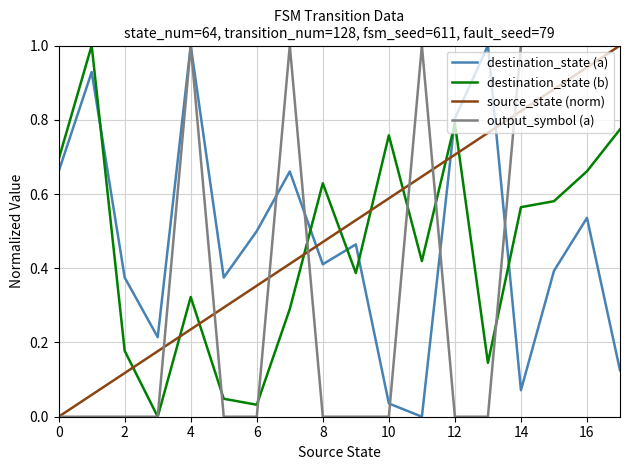

What is the greatest value displayed?

1.0